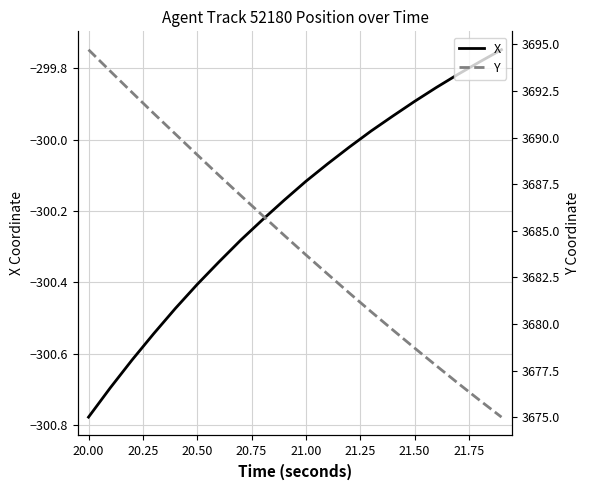

True or false: X has a value of -524.8 at 20.50.

False